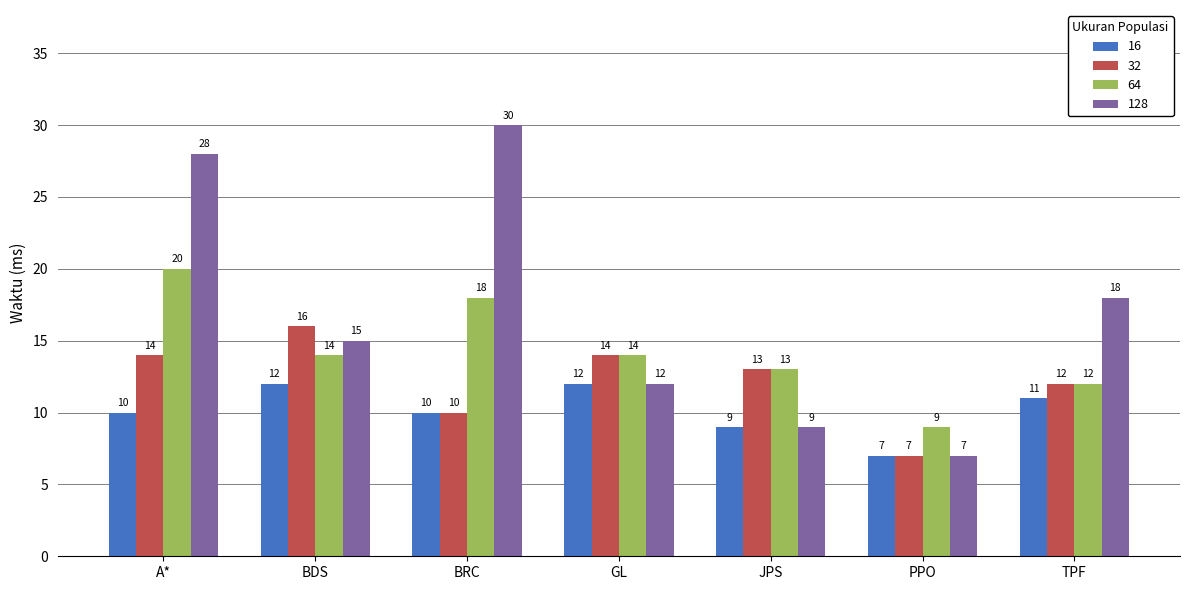

Which series has the largest range (max minus min)?

128